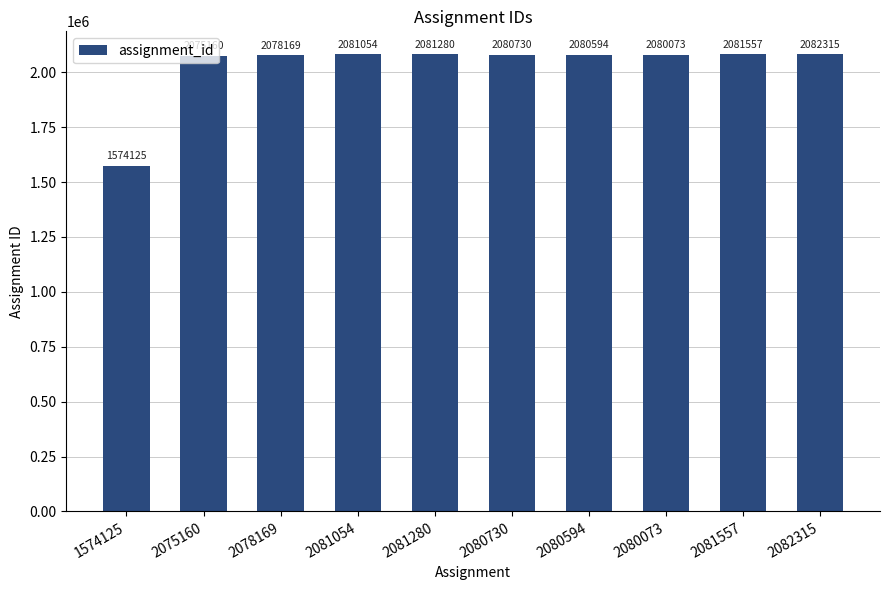

What value does the data have at 2082315?

2082315